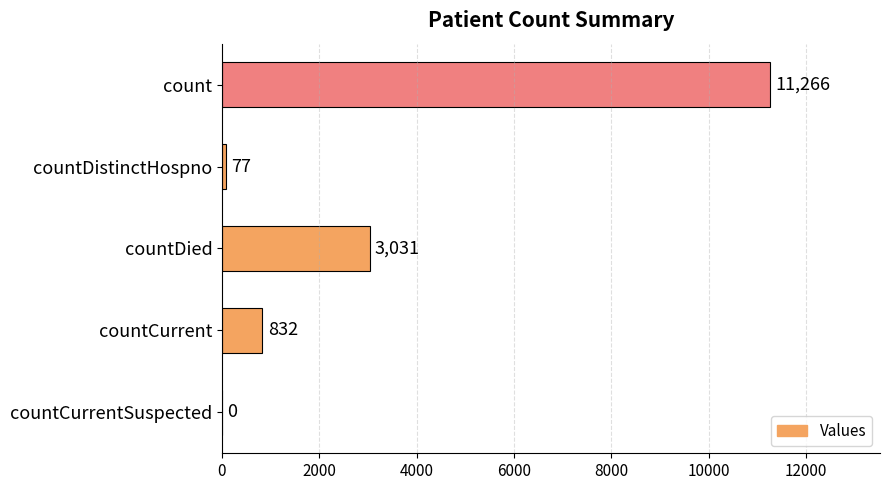

What is the sum of the values at countCurrentSuspected and countCurrent?

832